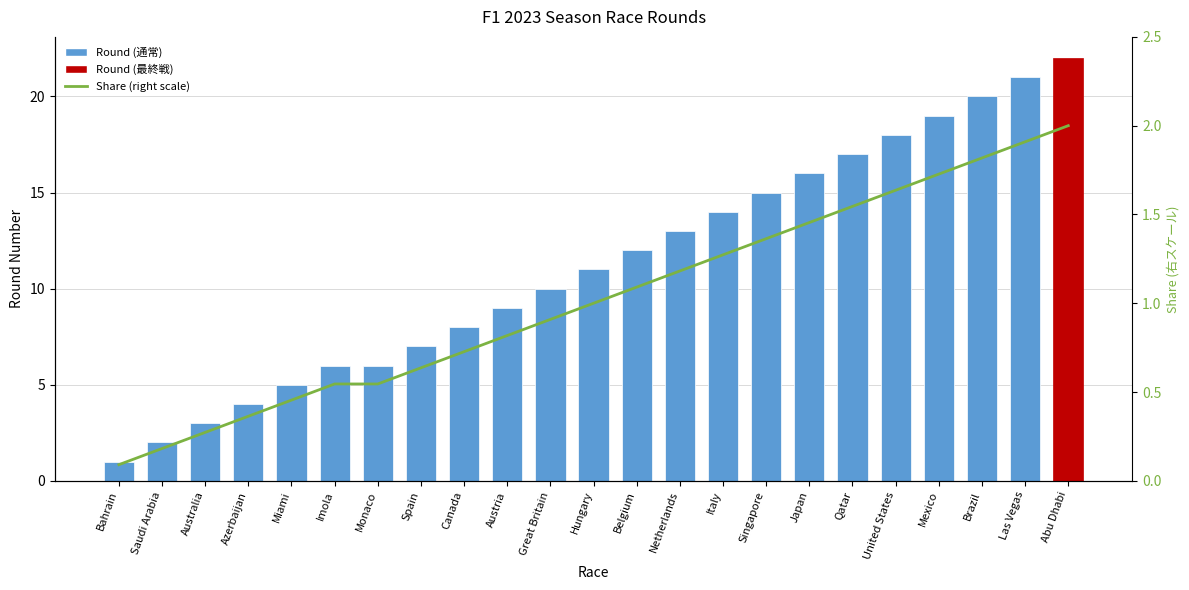

At Spain, list the series in order from smallest to largest.

Share (right scale), Round